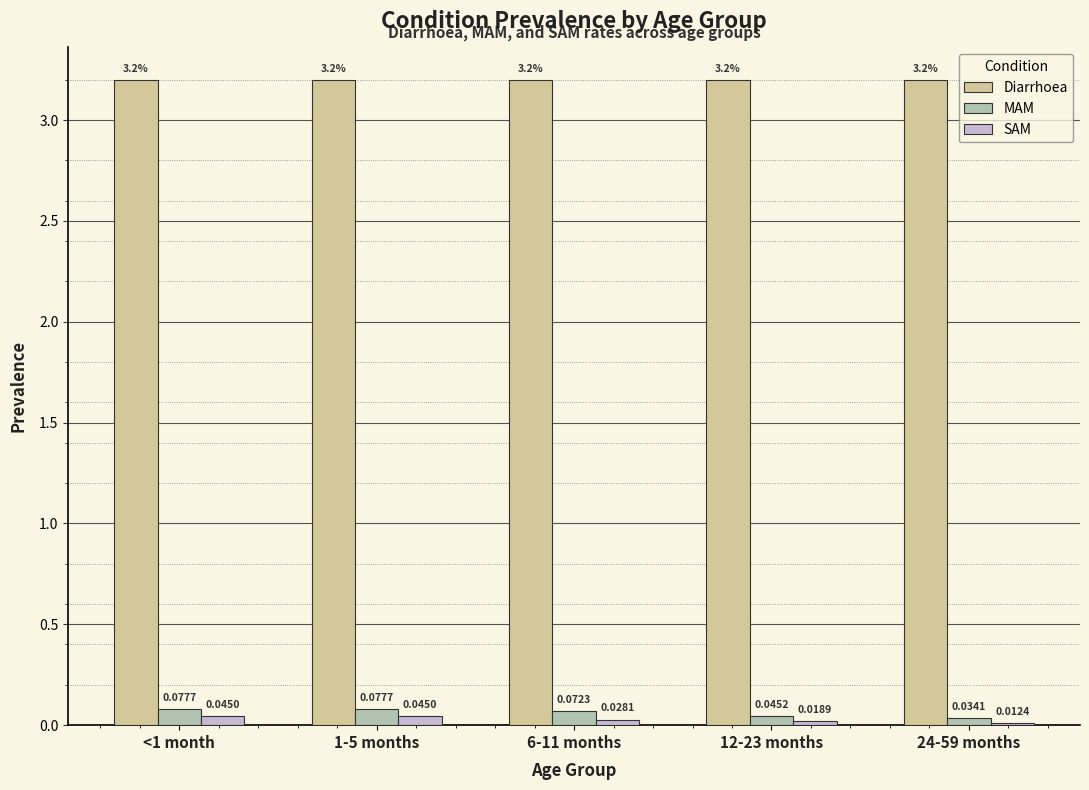

Which series has the largest total across all categories?

Diarrhoea